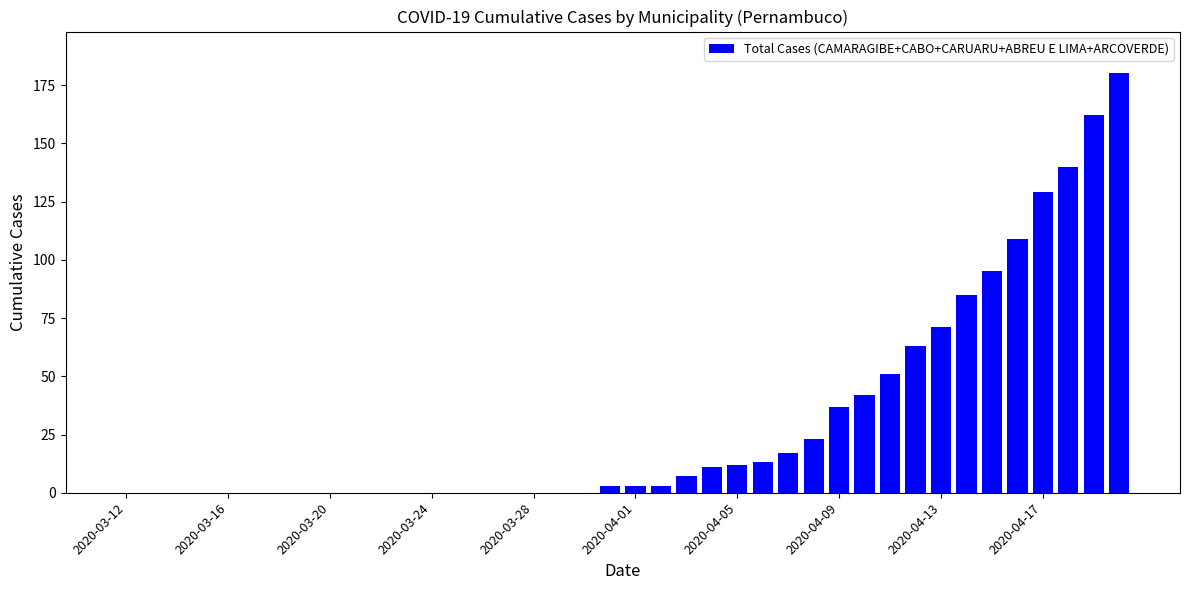

What is the greatest value displayed?

180